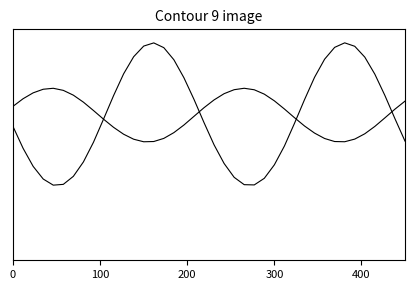

Is this an area chart (filled region under the line)?

No